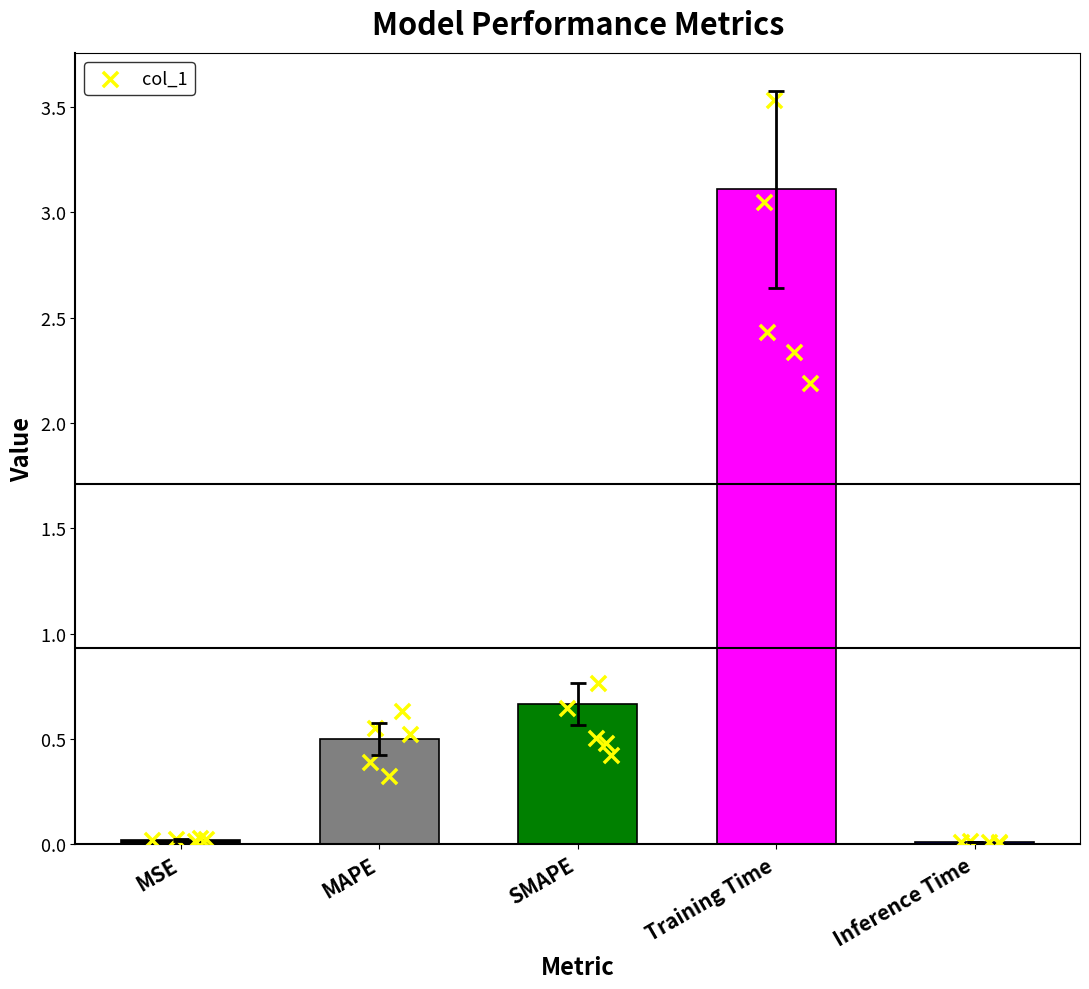

Between MSE and MAPE, which is larger?

MAPE